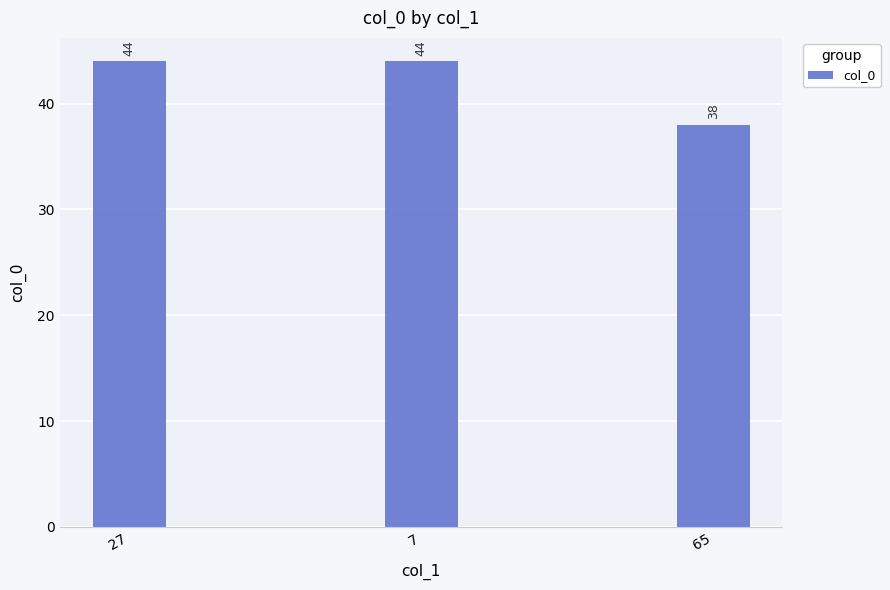

Are the bars grouped side by side (vs. stacked)?

No